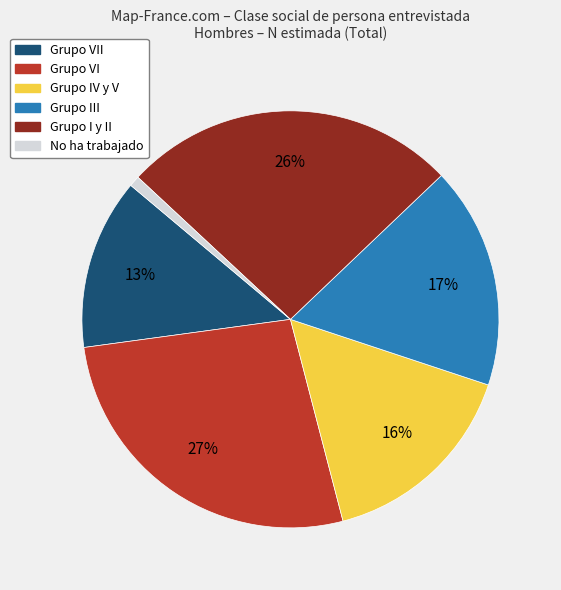

Does any single category account for the majority?

No